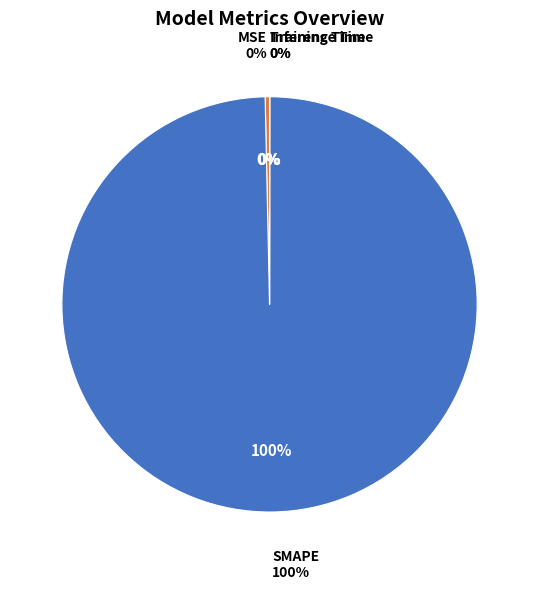

Rank the categories by value from highest to lowest.

SMAPE, MSE, Training Time, Inference Time